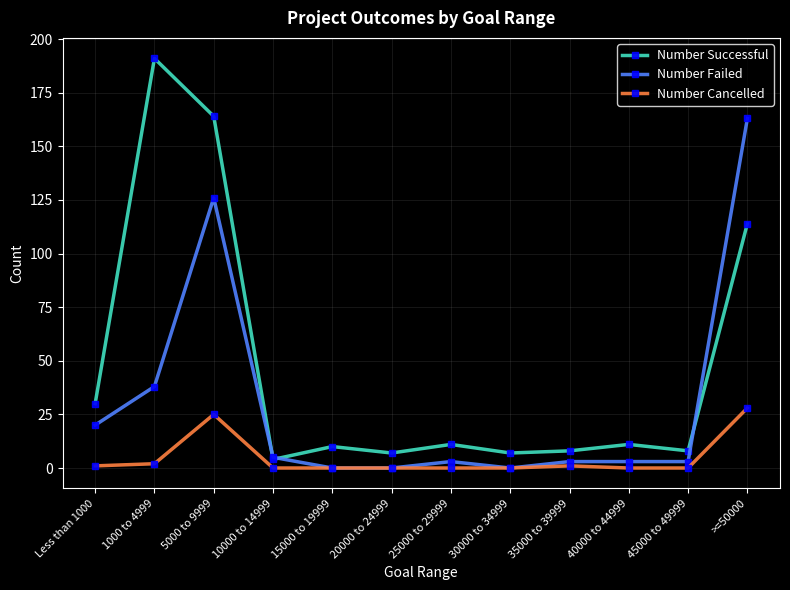

Reading right to left, transcribe all the data shown in this chart.

Number Successful: >=50000=114	45000 to 49999=8	40000 to 44999=11	35000 to 39999=8	30000 to 34999=7	25000 to 29999=11	20000 to 24999=7	15000 to 19999=10	10000 to 14999=4	5000 to 9999=164	1000 to 4999=191	Less than 1000=30
Number Failed: >=50000=163	45000 to 49999=3	40000 to 44999=3	35000 to 39999=3	30000 to 34999=0	25000 to 29999=3	20000 to 24999=0	15000 to 19999=0	10000 to 14999=5	5000 to 9999=126	1000 to 4999=38	Less than 1000=20
Number Cancelled: >=50000=28	45000 to 49999=0	40000 to 44999=0	35000 to 39999=1	30000 to 34999=0	25000 to 29999=0	20000 to 24999=0	15000 to 19999=0	10000 to 14999=0	5000 to 9999=25	1000 to 4999=2	Less than 1000=1